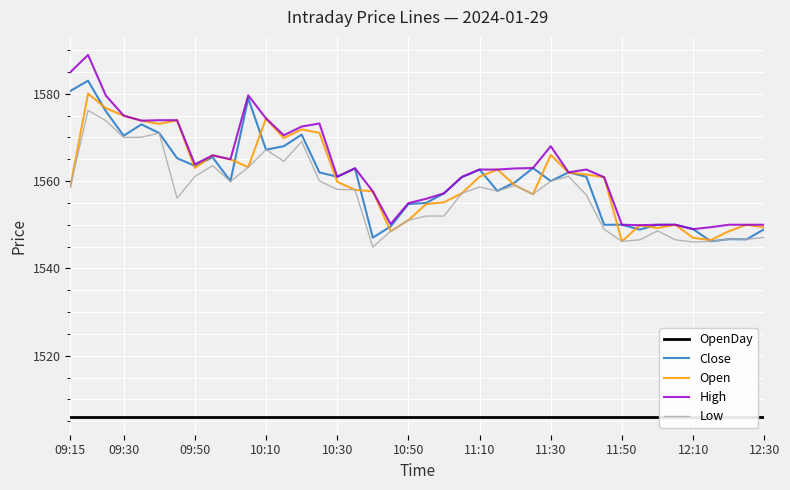

What is the lowest value of the Open series?

1546.2